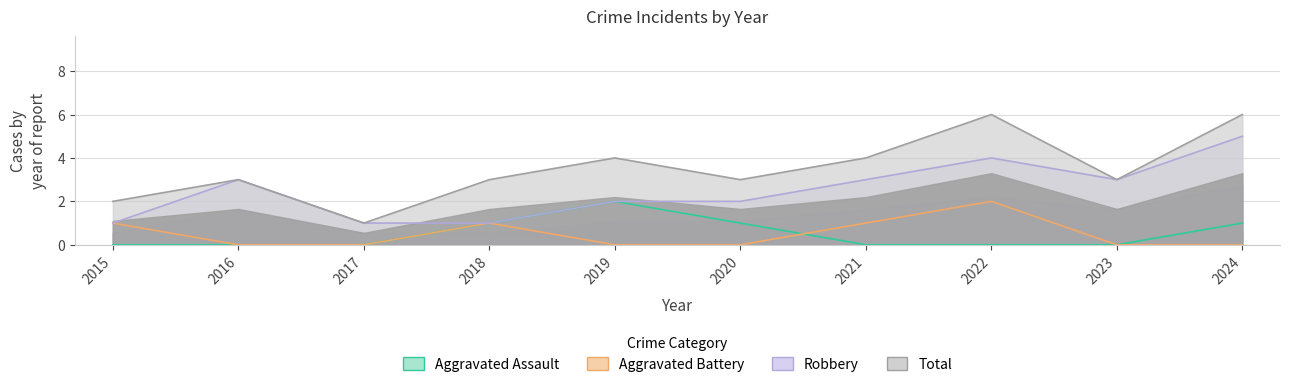

Count the Aggravated Battery values in the range 0 to 1.

9